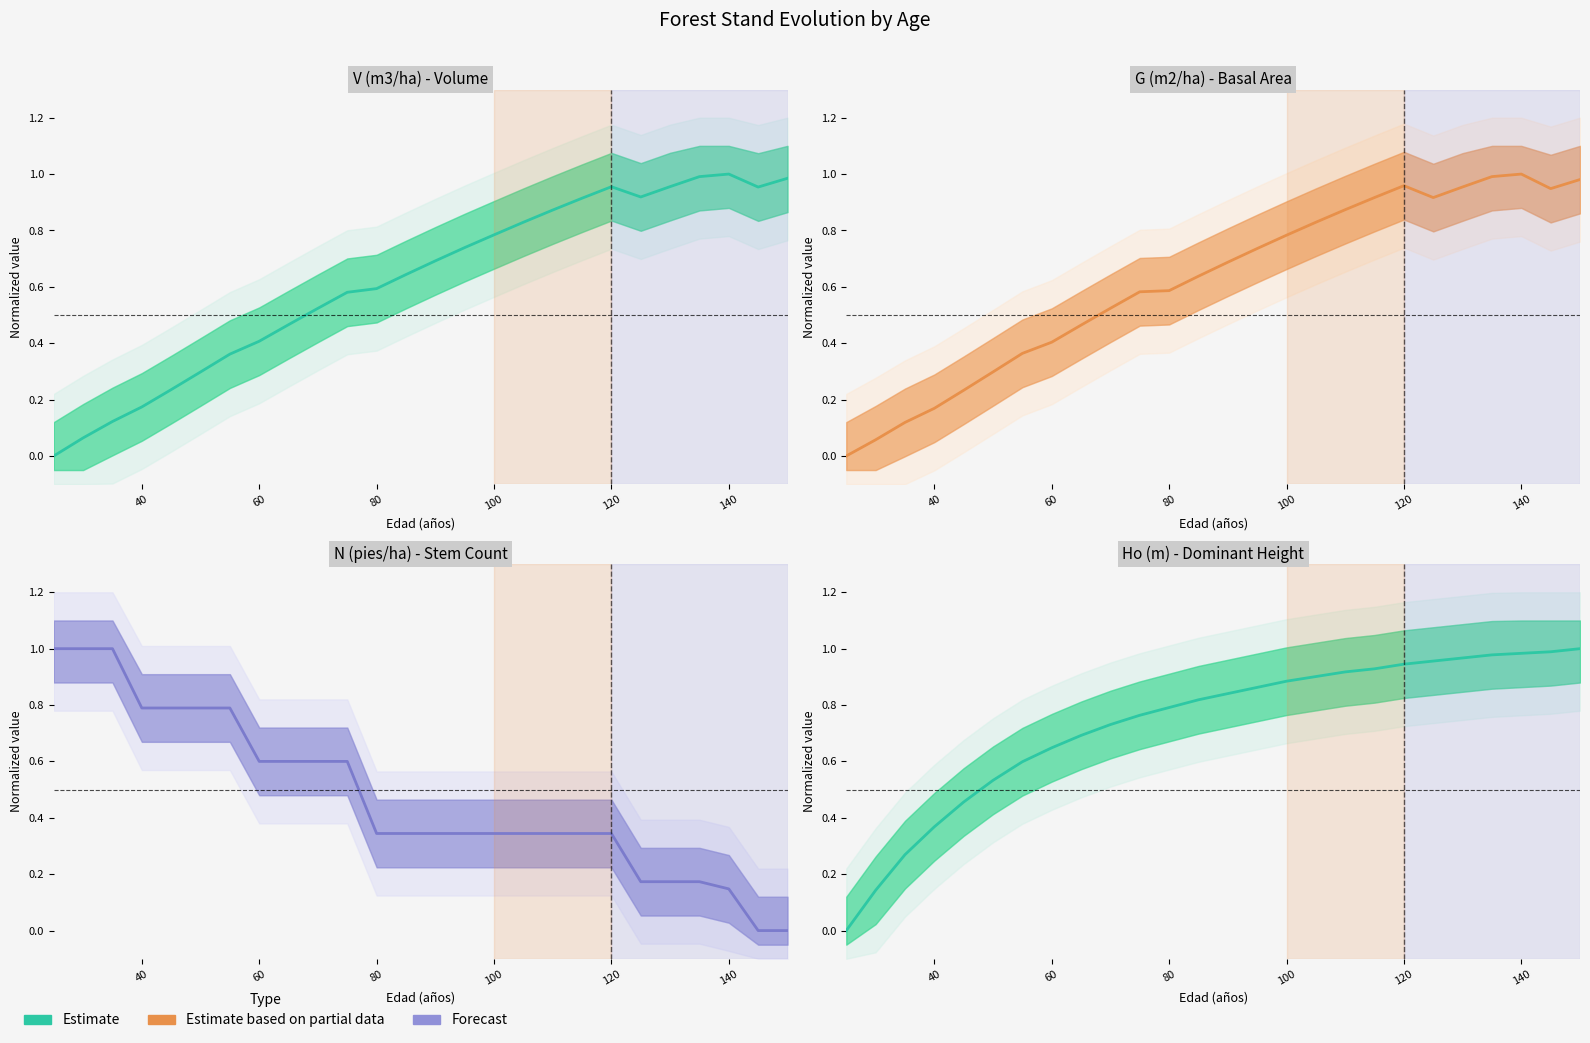

What is the difference between the second highest and second lowest values?

0.8